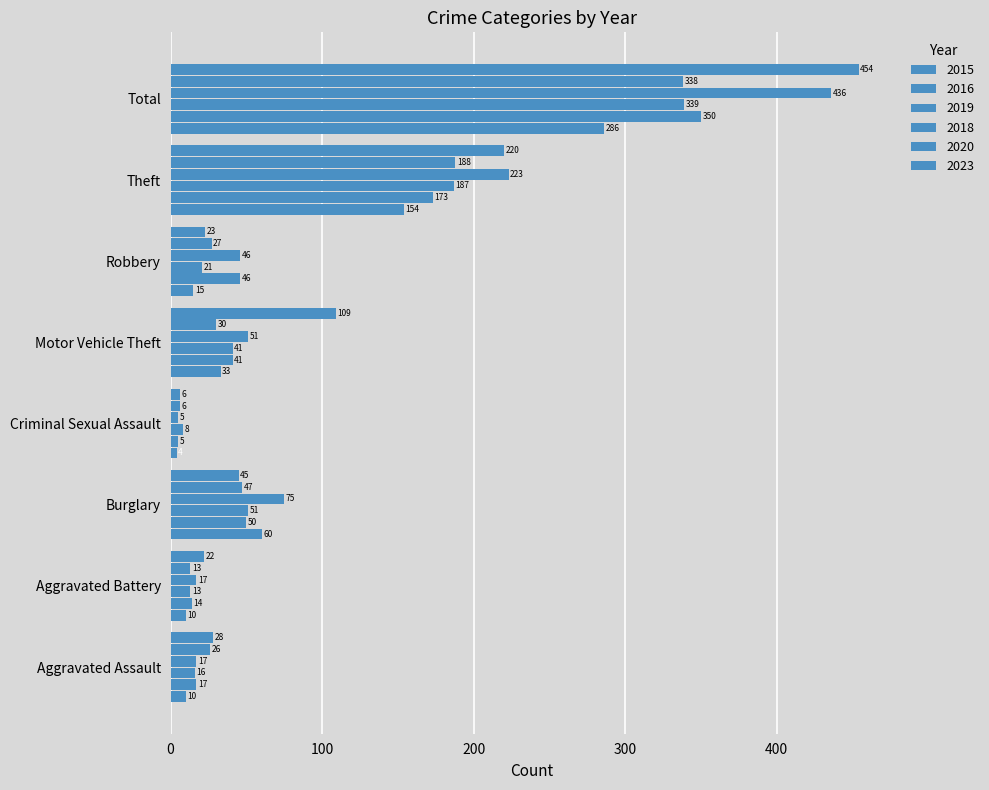

Count the number of data series in this chart.

6